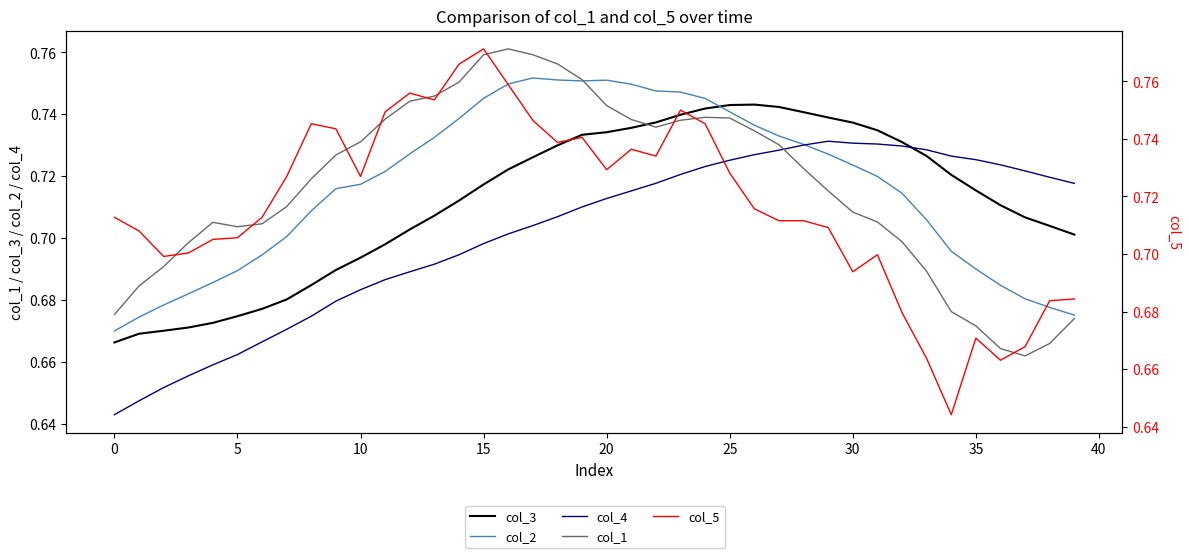

The value of col_3 at 15 is 0.1. True or false?

False